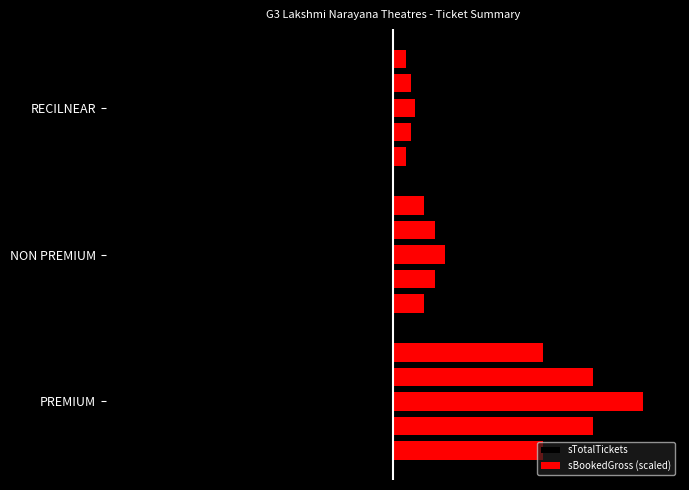

Are the bars grouped side by side (vs. stacked)?

Yes